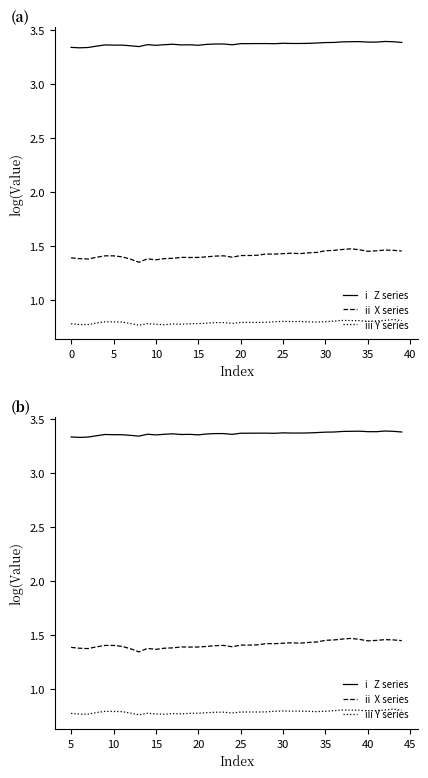

True or false: iii Y series and i   Z series cross at least once.

False